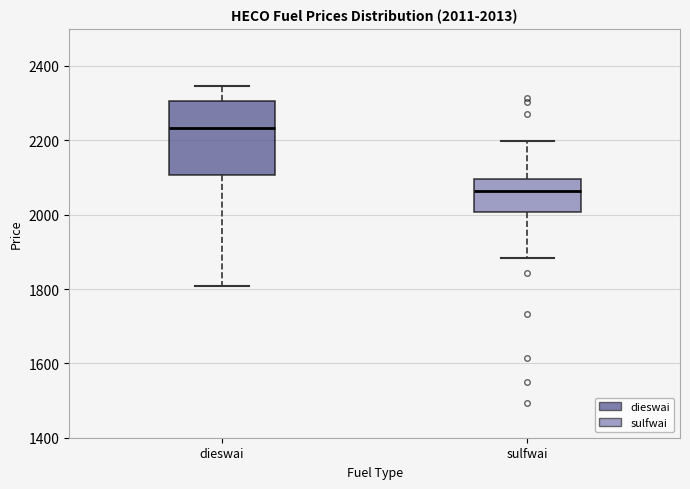

Which box has the highest median line?

dieswai